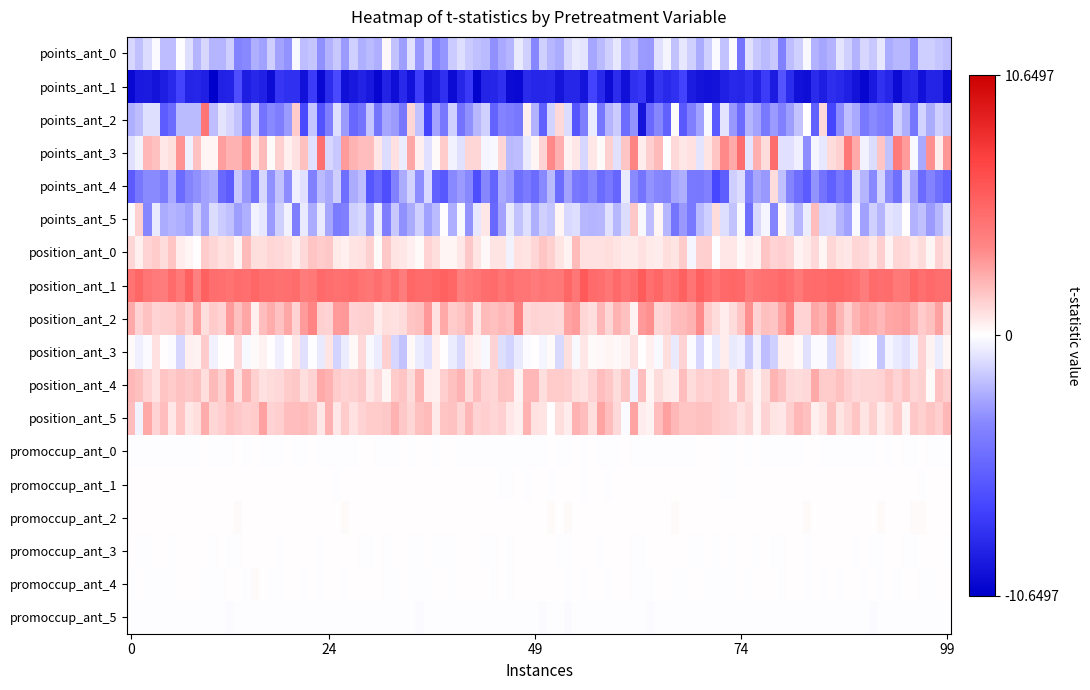

List the labels in order of points_ant_0 value, largest first.

3, 5, 2, 4, 0, 1